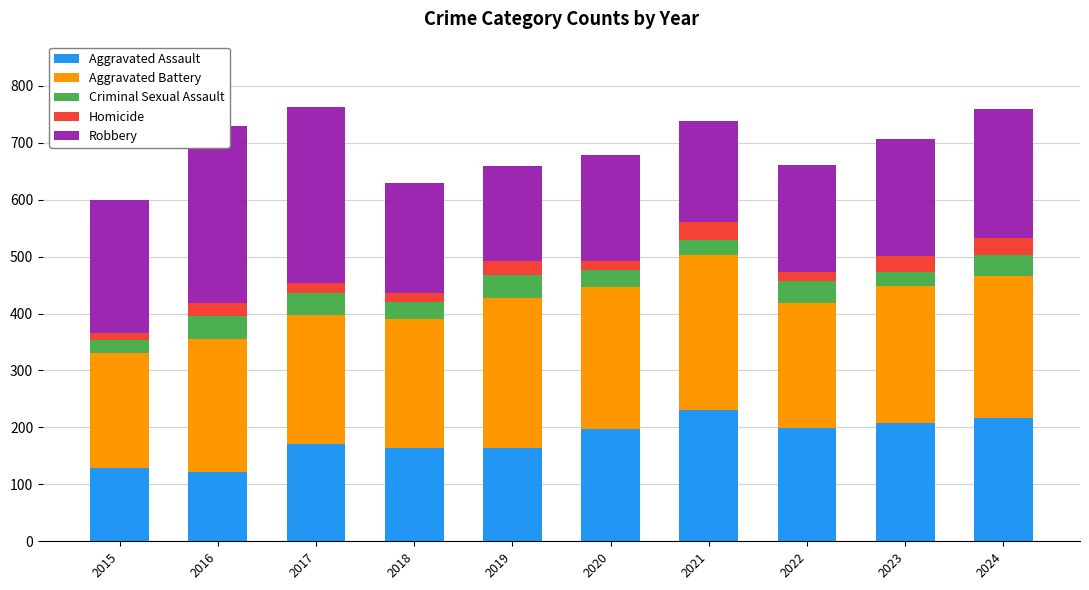

What are all the series names shown in the legend?

Aggravated Assault, Aggravated Battery, Criminal Sexual Assault, Homicide, Robbery